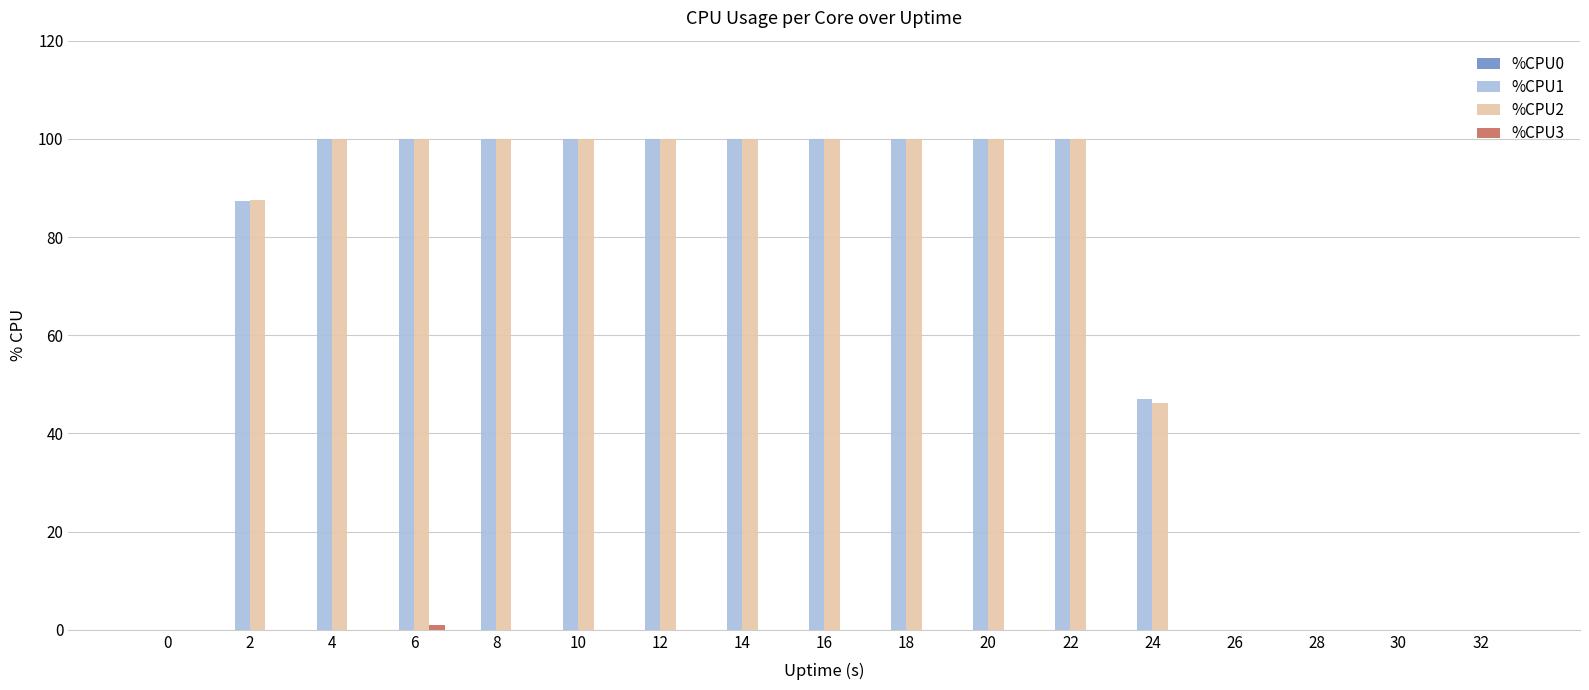

The value of %CPU1 at 30 is 50.7. True or false?

False